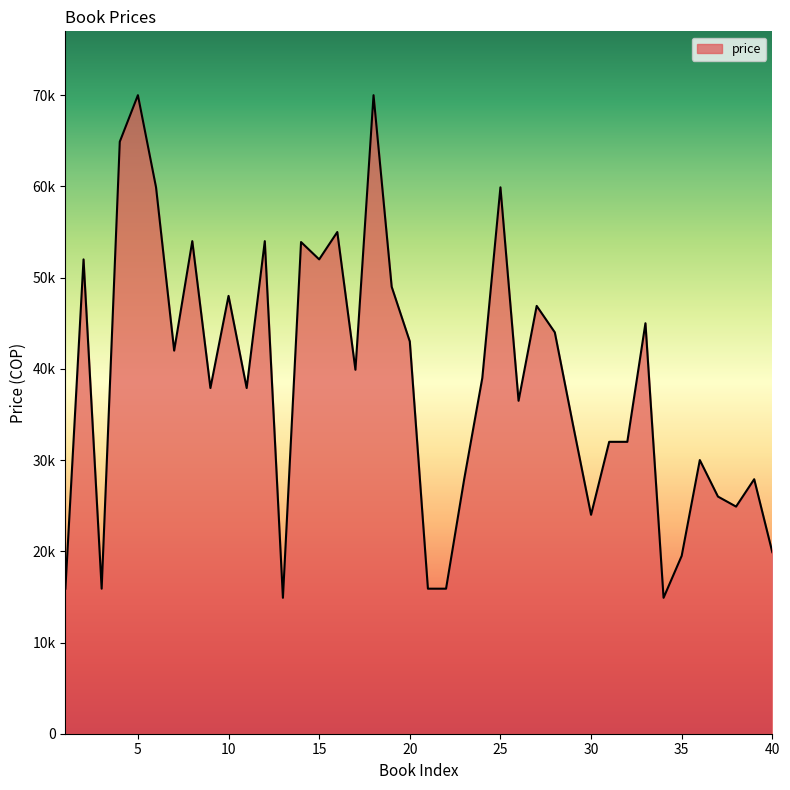

Is this an area chart (filled region under the line)?

Yes